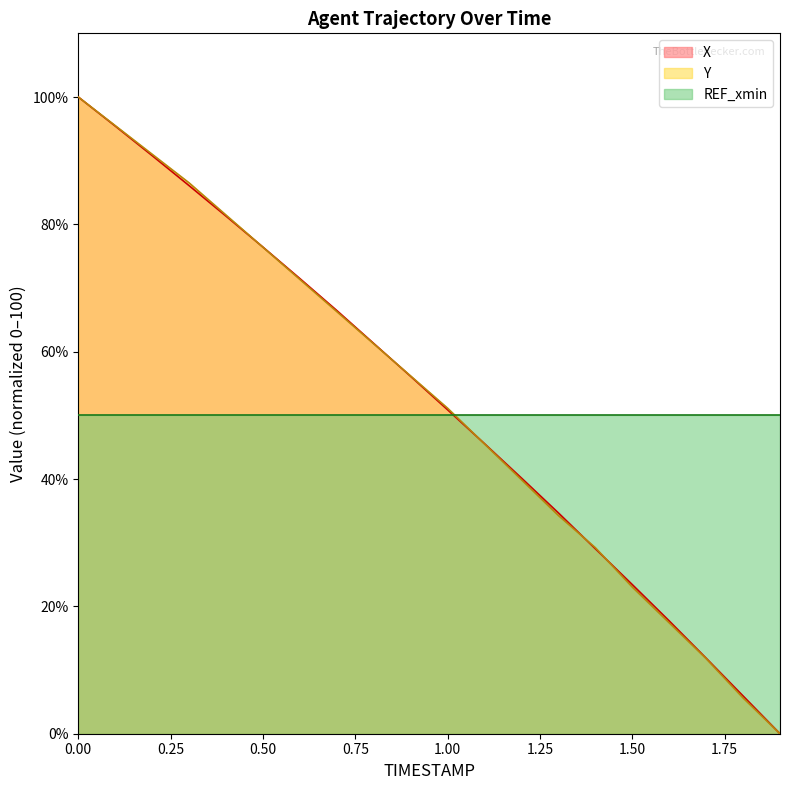

What is the sum of the Y values at 1.3 and 0.2?

125.3